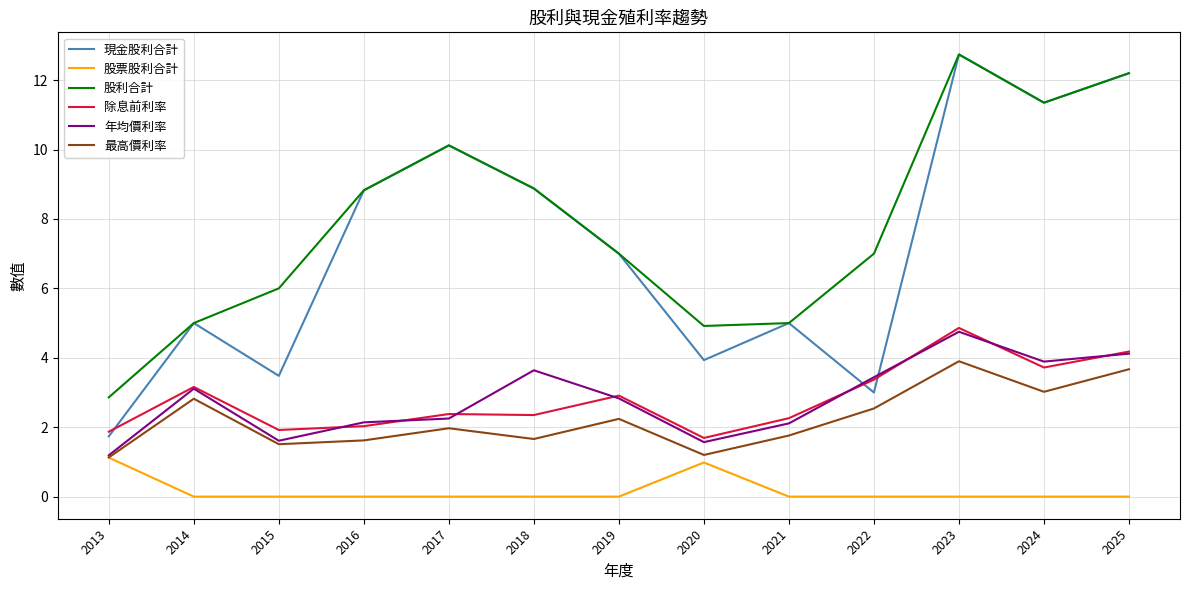

Is it true that 現金股利合計 equals 11.3 at 2024?

True